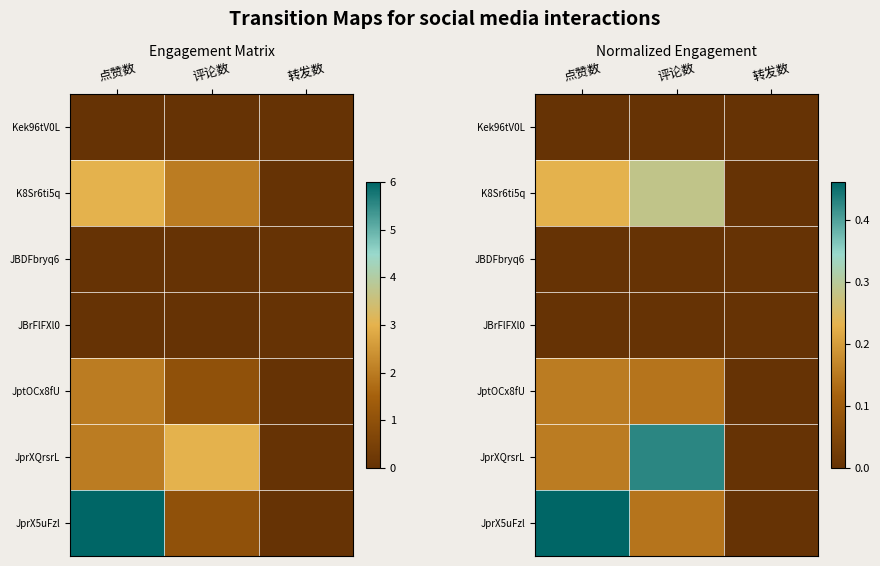

The value of JprXQrsrL at 转发数 is 0.0. True or false?

True